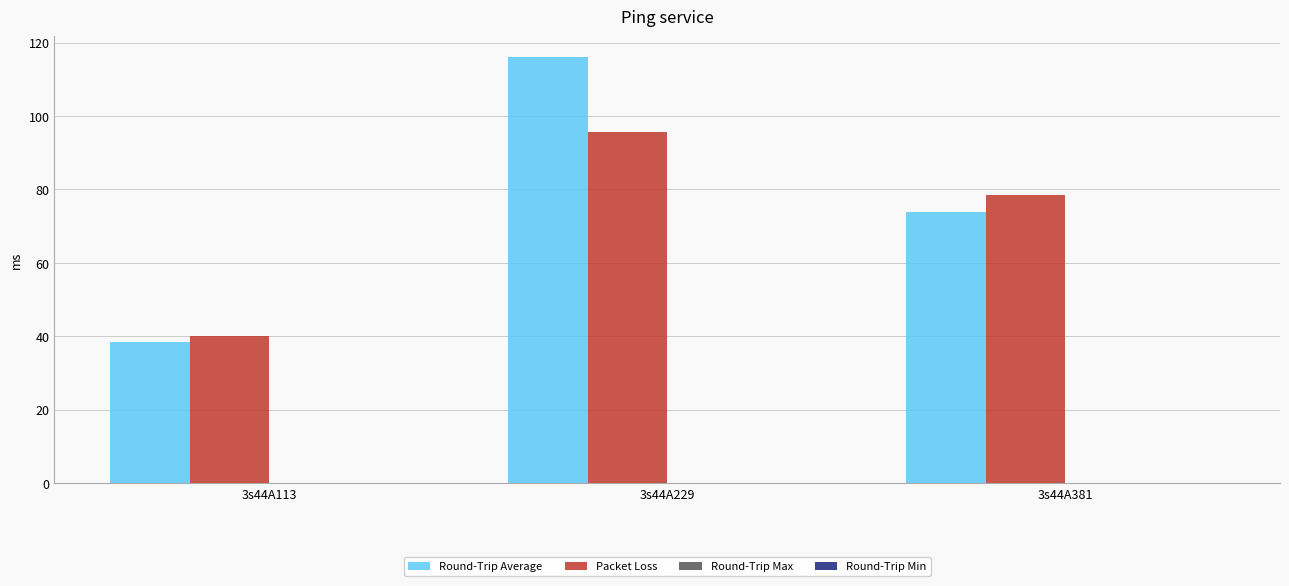

What is the approximate value of Round-Trip Average at 3s44A113?

38.4